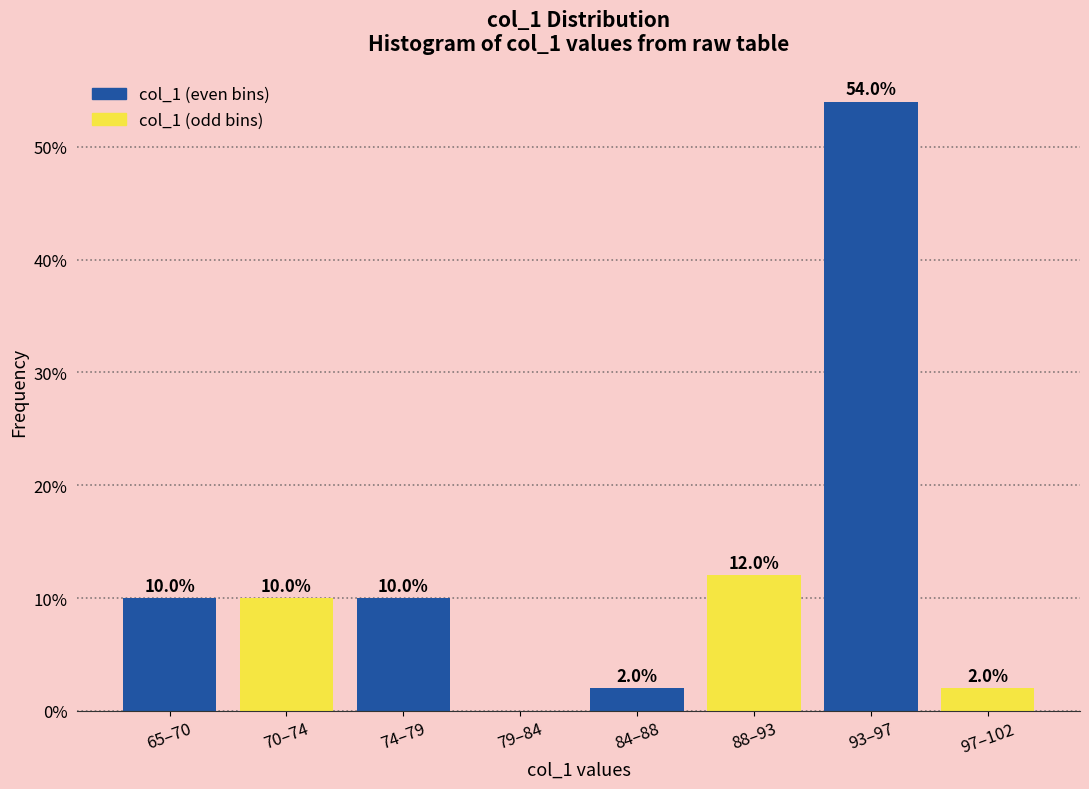

Reading left to right, extract all data points from this chart.

65–70=10	70–74=10	74–79=10	79–84=0	84–88=2	88–93=12	93–97=54	97–102=2